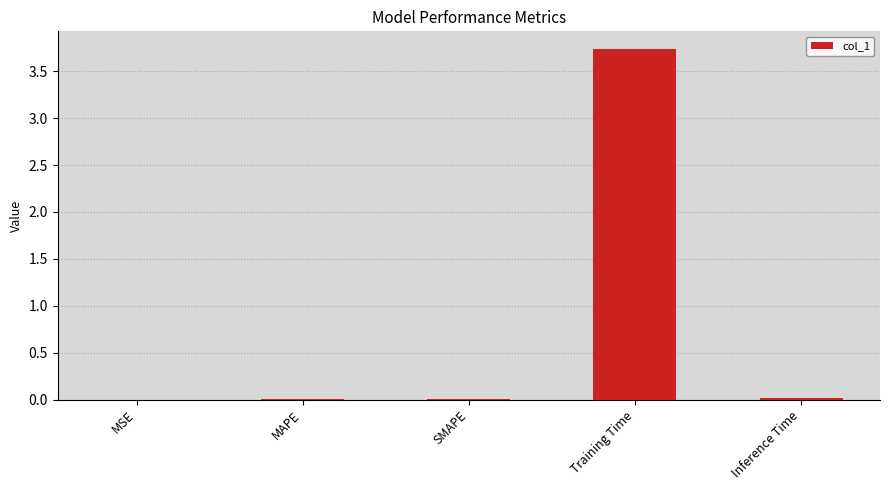

Which label corresponds to the largest value in the chart?

Training Time